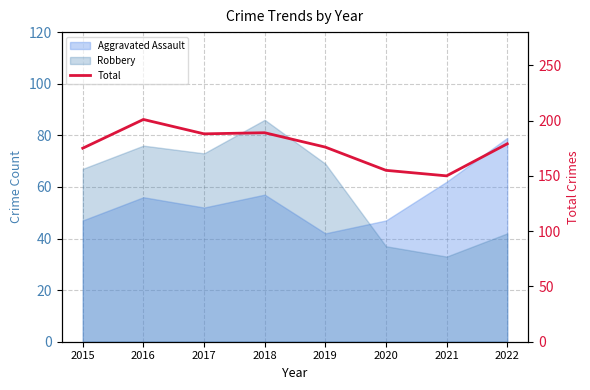

Where is the data nearest to the value 175?

2015